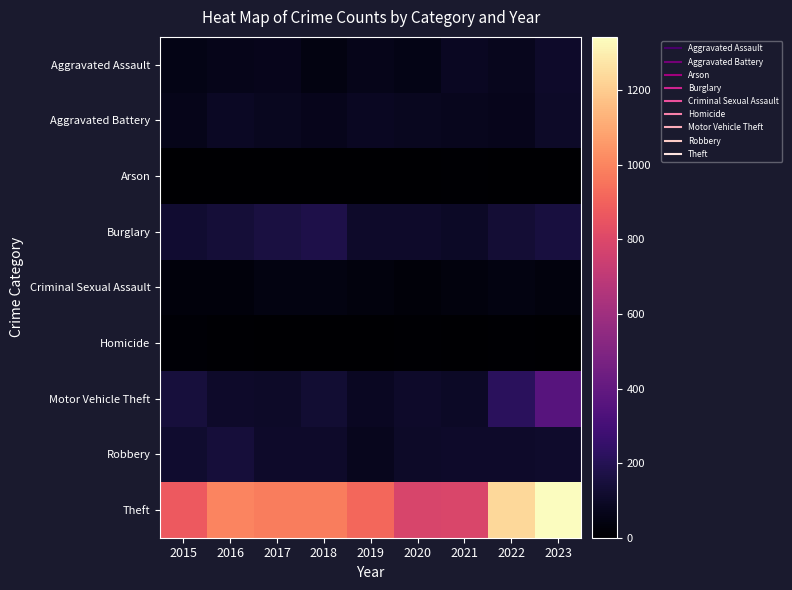

At which category does the chart reach its peak across all series?

2023